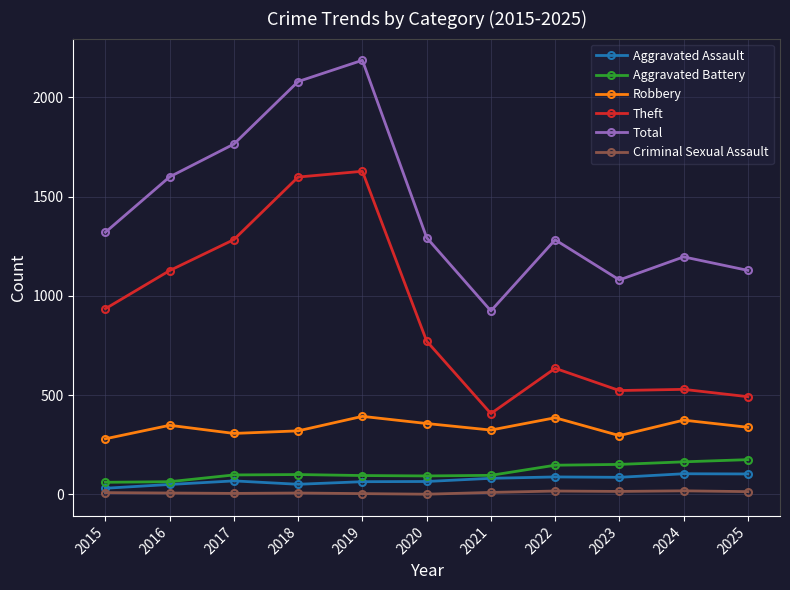

In Total, how many points are lower than both neighbors (excluding endpoints)?

2